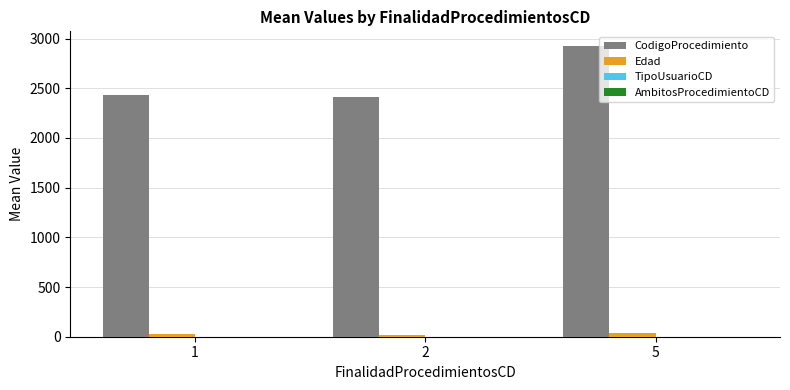

Which series has the largest total across all categories?

CodigoProcedimiento